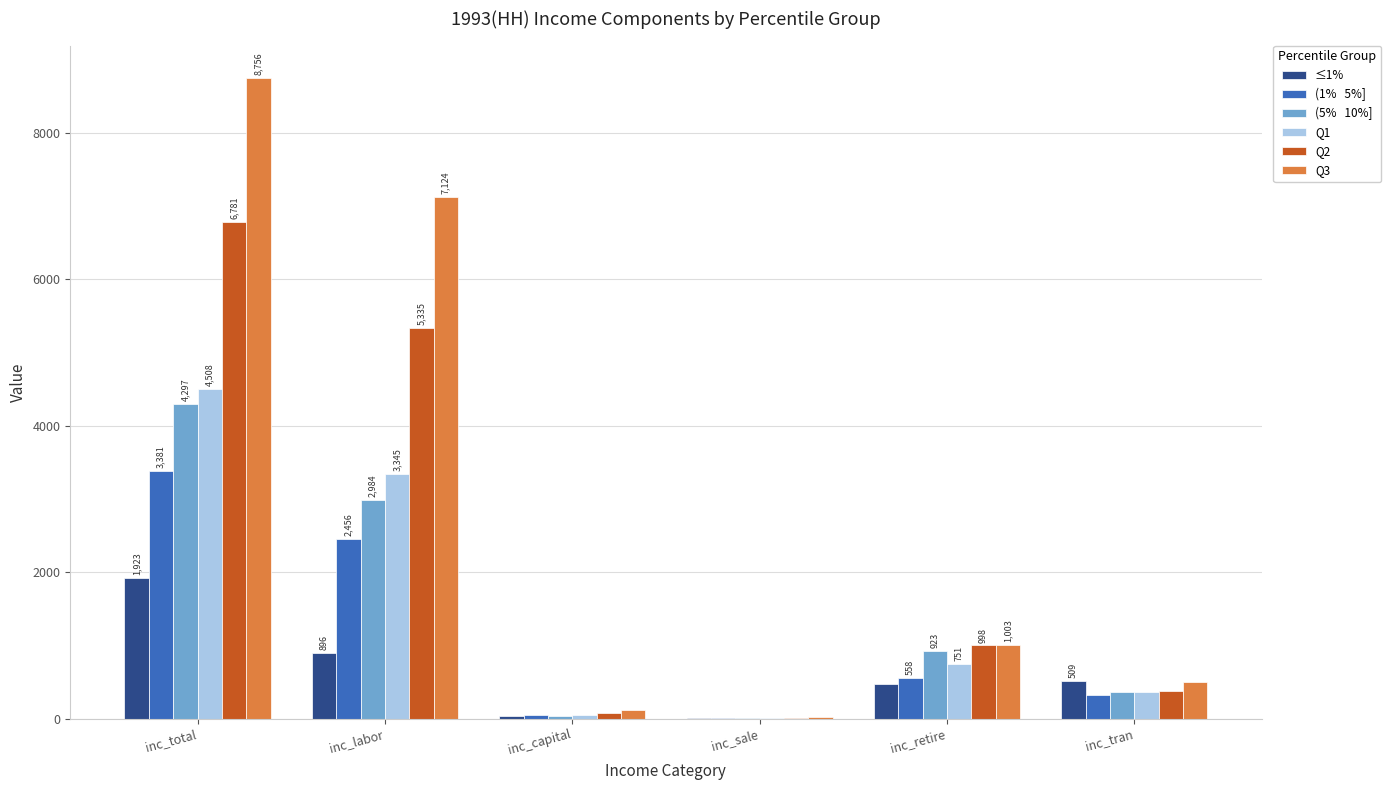

Does the chart contain stacked bars?

No